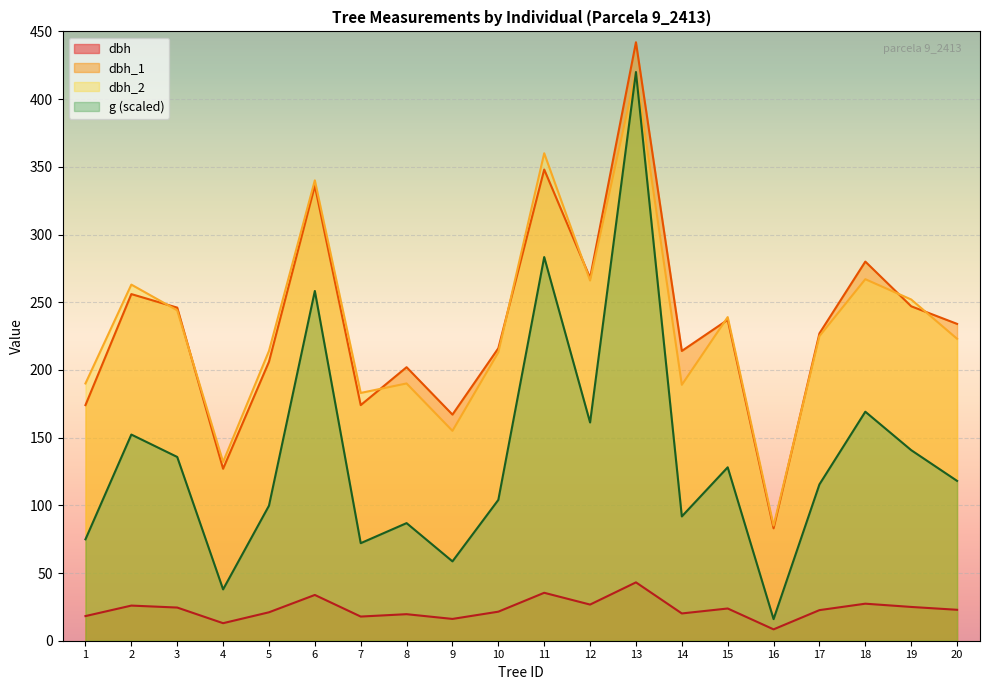

What is the value of the g point at the 9th from the left?

58.6